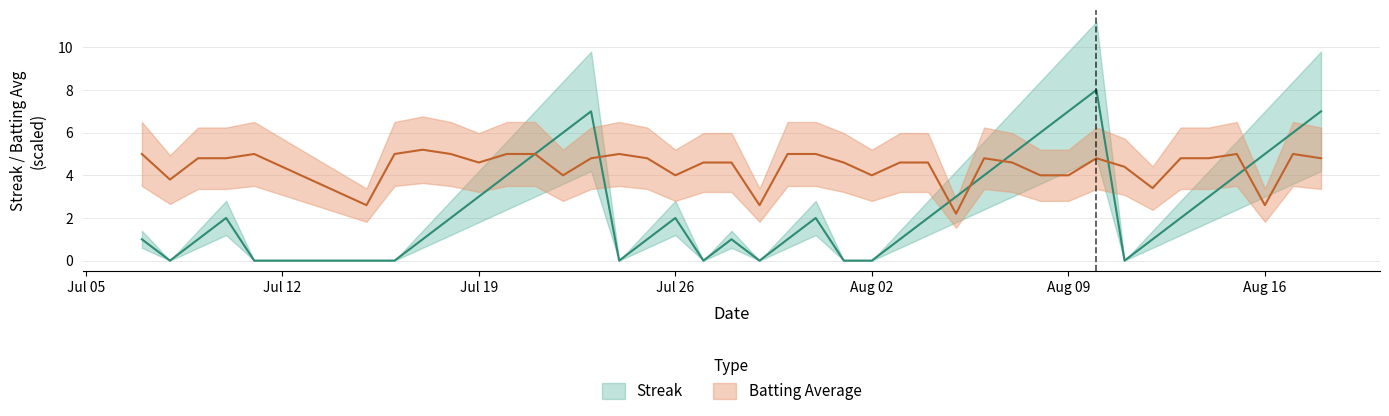

Count the streak values in the range 1 to 5.

23